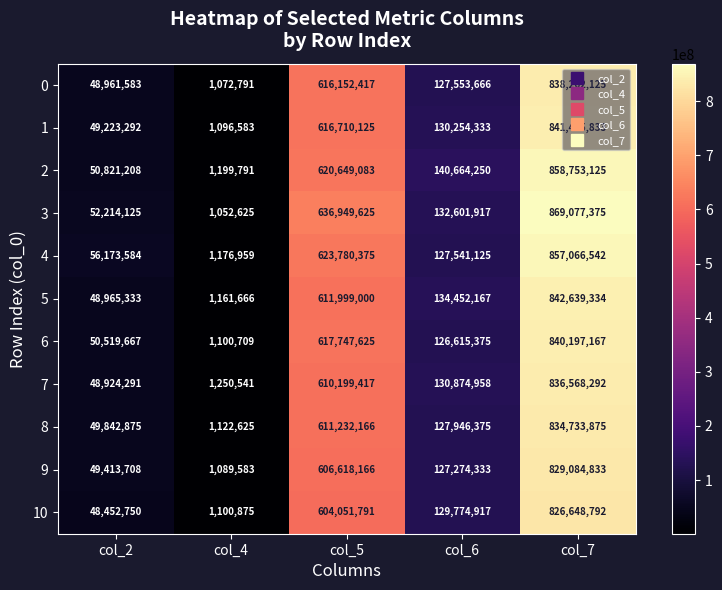

Which series has the widest spread of values?

3